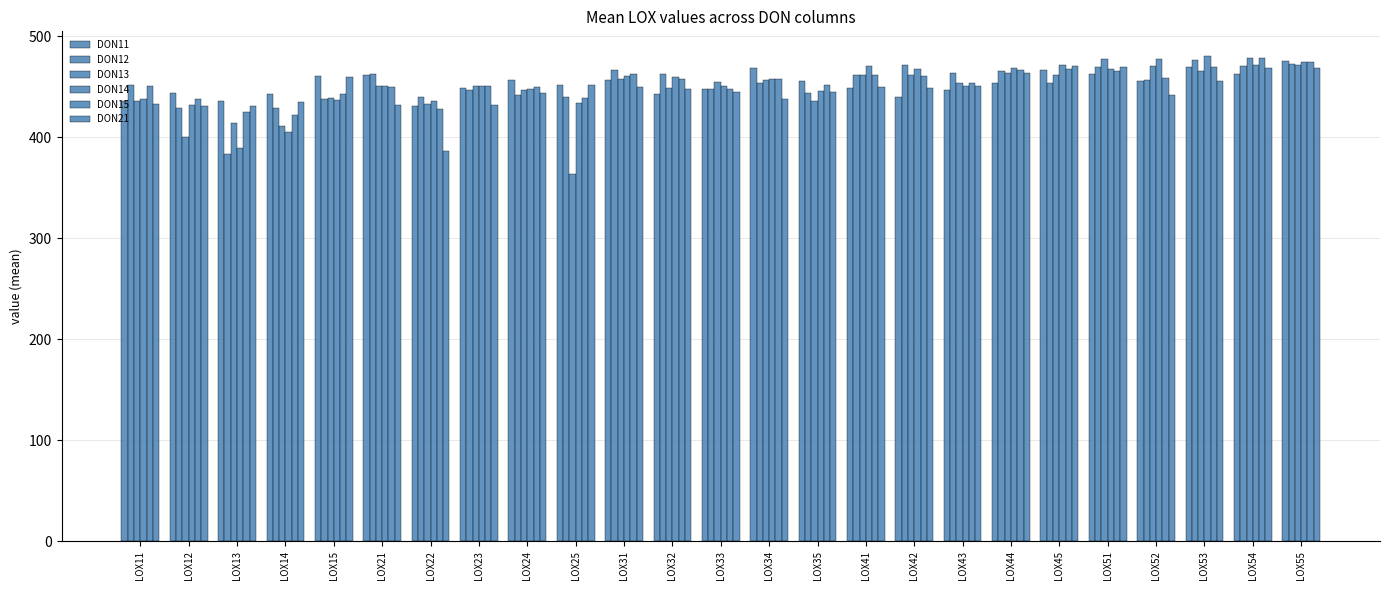

Which series changed the most between LOX25 and LOX55?

DON13